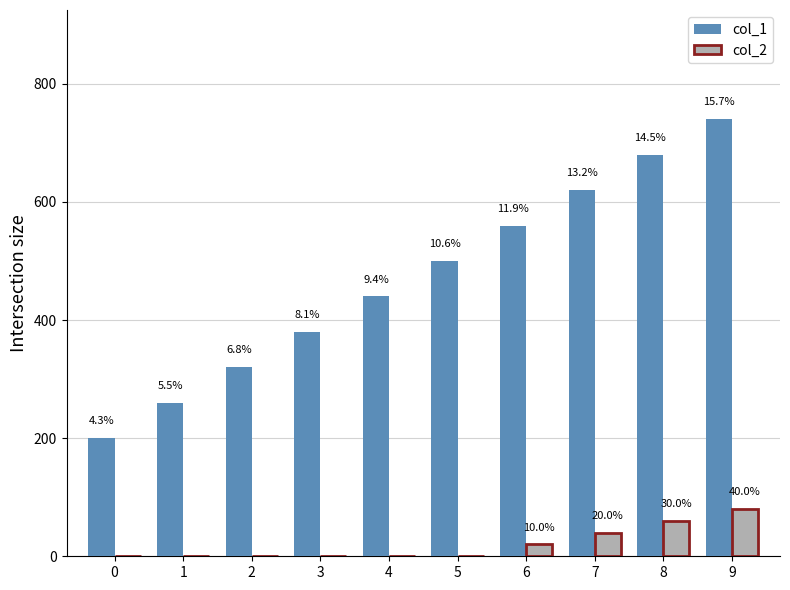

What is the average value of the col_1 series?

470